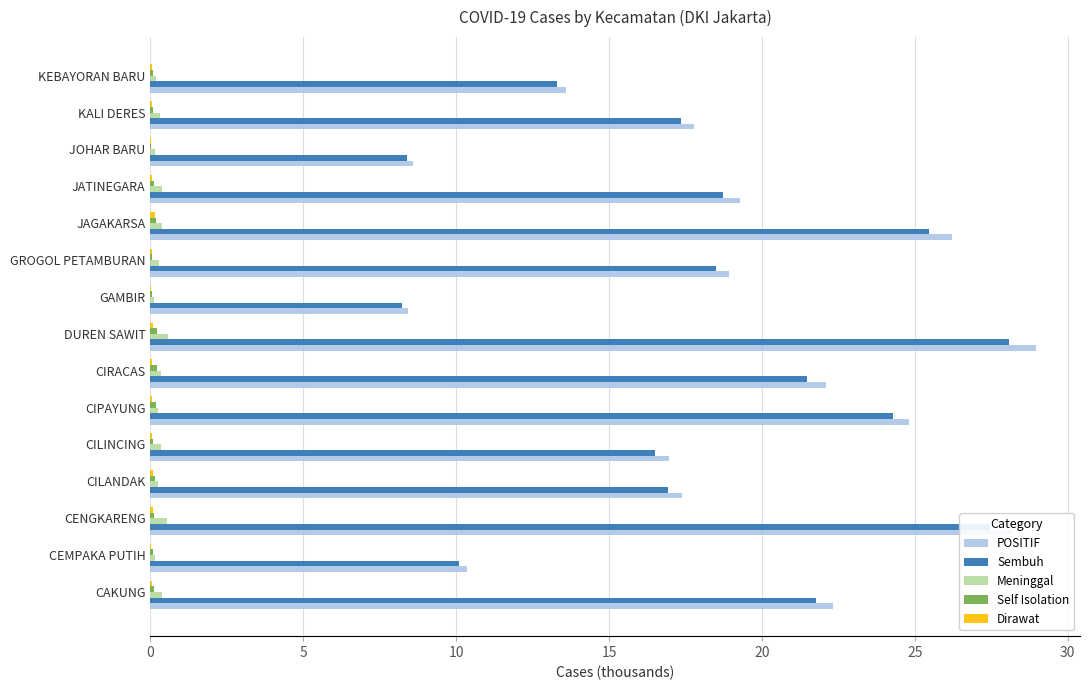

The Sembuh series shows 8.8 at CIRACAS. True or false?

False